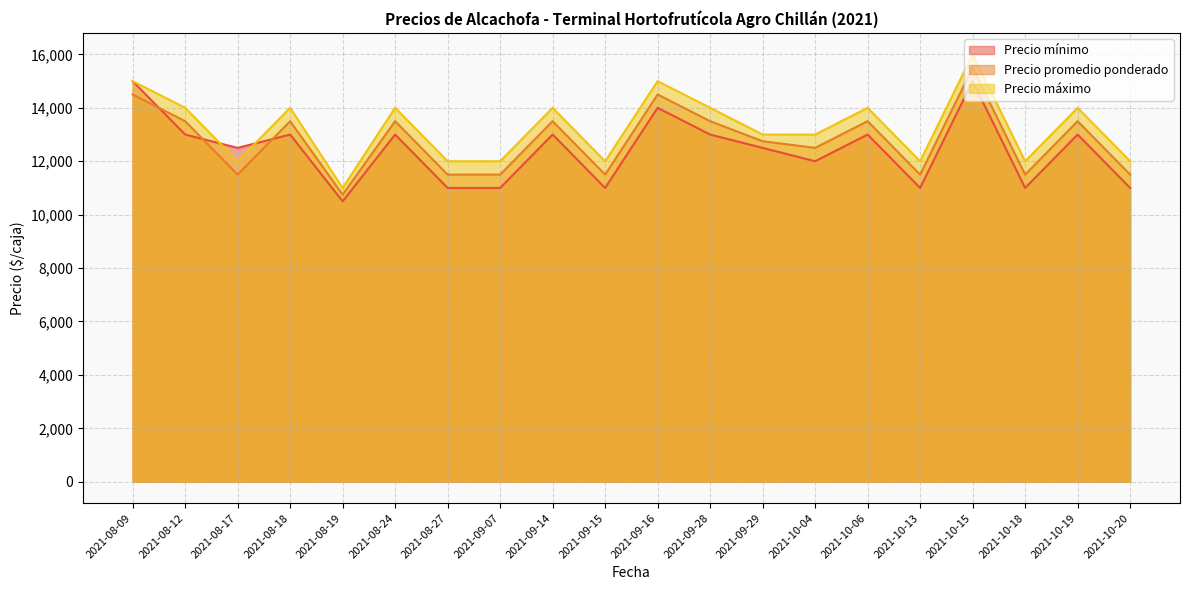

Reading right to left, what are all the values shown in this chart?

Precio mínimo: 2021-10-20=11000	2021-10-19=13000	2021-10-18=11000	2021-10-15=15000	2021-10-13=11000	2021-10-06=13000	2021-10-04=12000	2021-09-29=12500	2021-09-28=13000	2021-09-16=14000	2021-09-15=11000	2021-09-14=13000	2021-09-07=11000	2021-08-27=11000	2021-08-24=13000	2021-08-19=10500	2021-08-18=13000	2021-08-17=12500	2021-08-12=13000	2021-08-09=15000
Precio promedio ponderado: 2021-10-20=11500	2021-10-19=13500	2021-10-18=11500	2021-10-15=15500	2021-10-13=11500	2021-10-06=13500	2021-10-04=12500	2021-09-29=12750	2021-09-28=13500	2021-09-16=14500	2021-09-15=11500	2021-09-14=13500	2021-09-07=11500	2021-08-27=11500	2021-08-24=13500	2021-08-19=10750	2021-08-18=13500	2021-08-17=11500	2021-08-12=13500	2021-08-09=14500
Precio máximo: 2021-10-20=12000	2021-10-19=14000	2021-10-18=12000	2021-10-15=16000	2021-10-13=12000	2021-10-06=14000	2021-10-04=13000	2021-09-29=13000	2021-09-28=14000	2021-09-16=15000	2021-09-15=12000	2021-09-14=14000	2021-09-07=12000	2021-08-27=12000	2021-08-24=14000	2021-08-19=11000	2021-08-18=14000	2021-08-17=12000	2021-08-12=14000	2021-08-09=15000